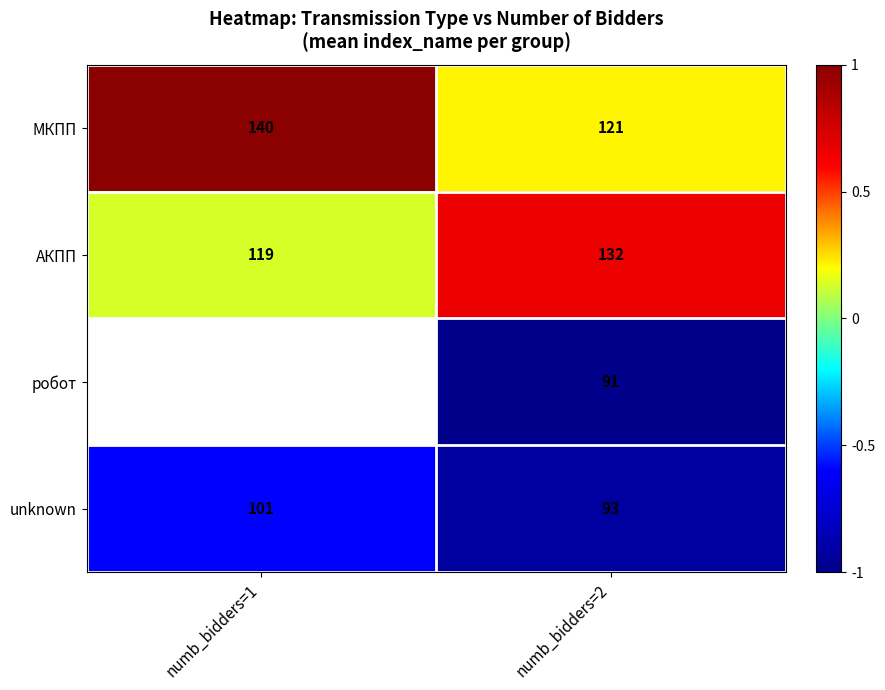

The unknown series shows -1.0 at numb_bidders=1. True or false?

False